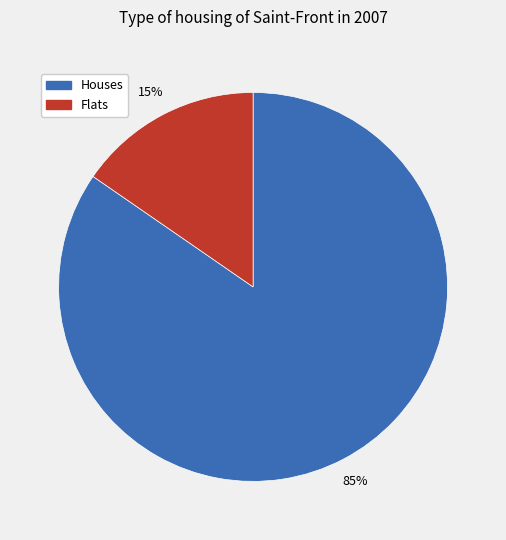

Which category has the smallest portion of the pie?

Flats